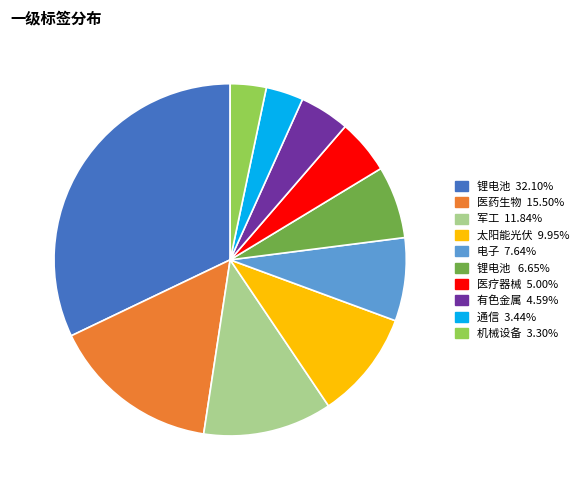

Does any single category account for the majority?

No